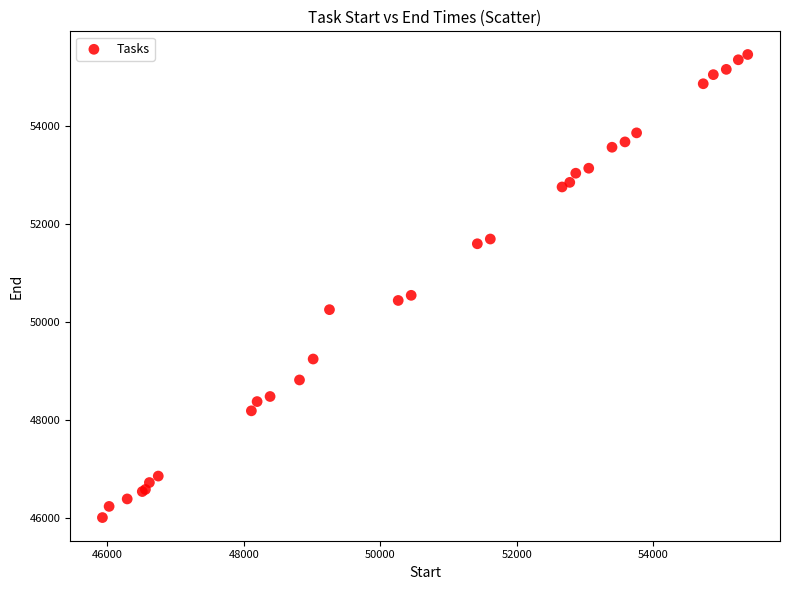

What Y value in the scatter plot is closest to 50736?

50546